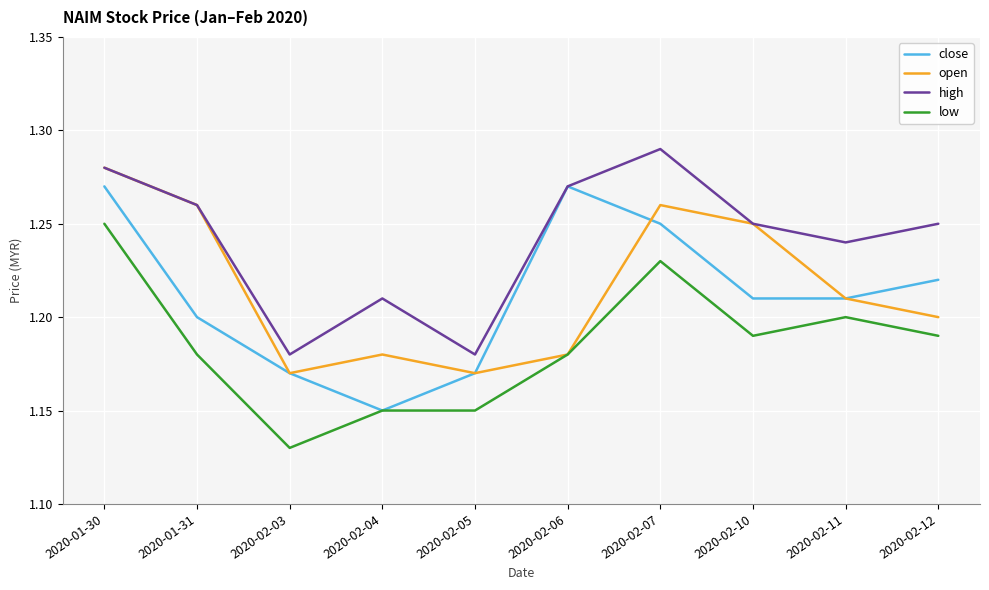

List the series in order of their peak value, lowest first.

low, close, open, high